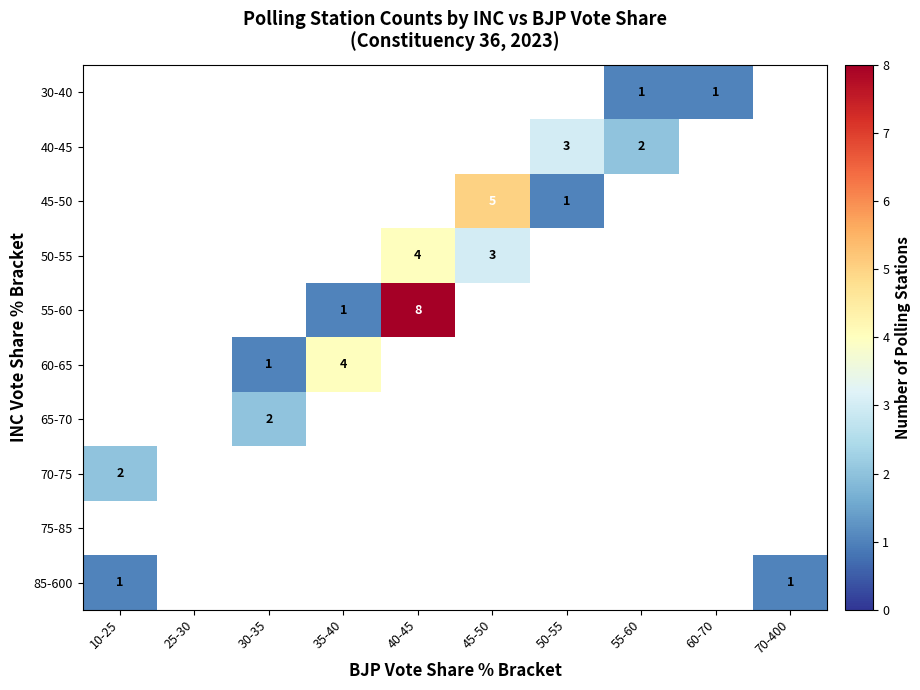

How many series are shown in this chart?

10